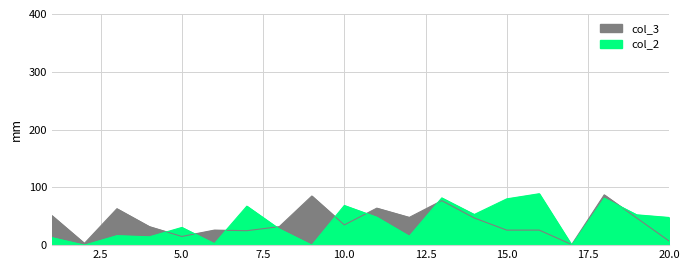

Which category has the lowest value across all series?

2